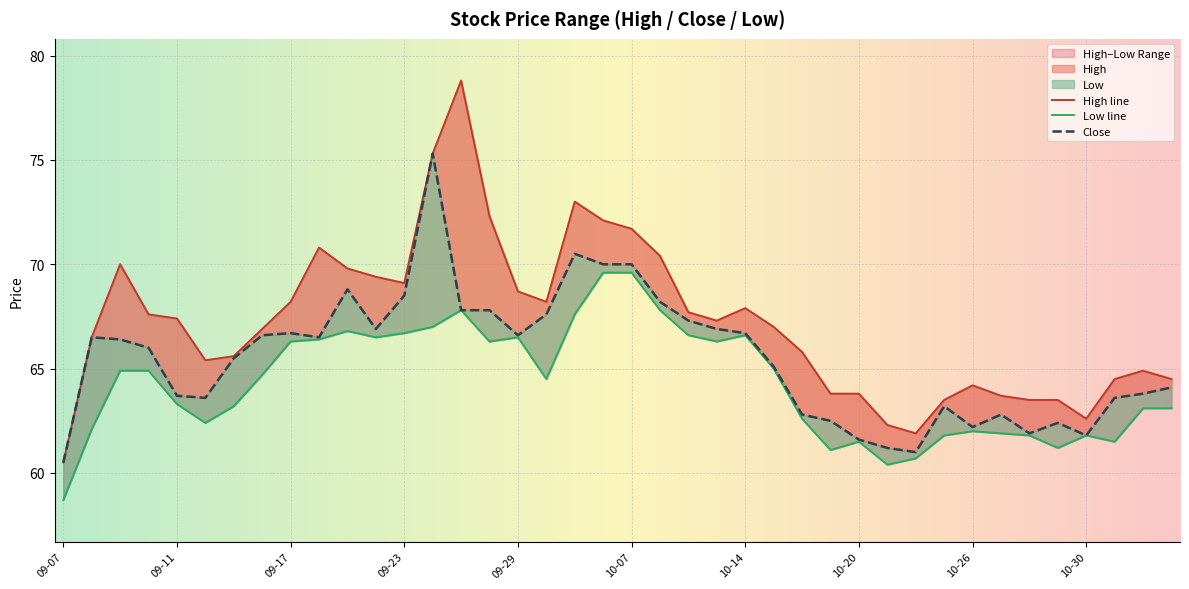

List the series in order of their peak value, highest first.

High, Close, Low